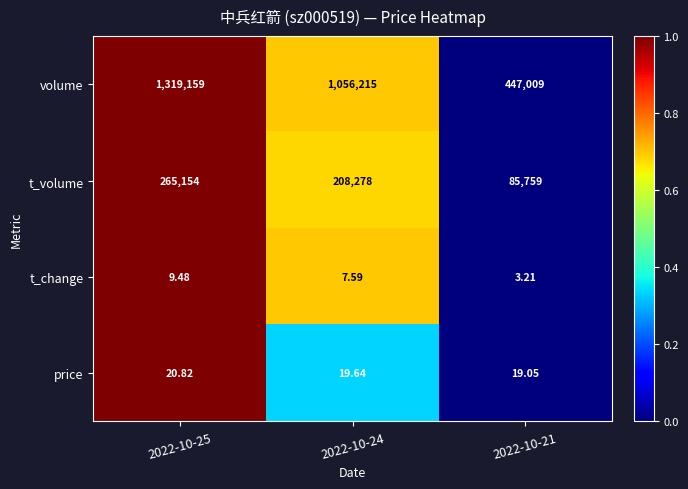

Which series has the largest total across all categories?

volume